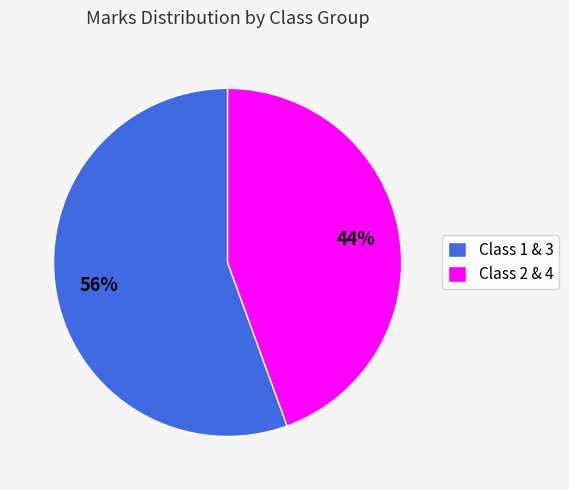

Is it true that Class 1 & 3 is 56% of the pie?

True